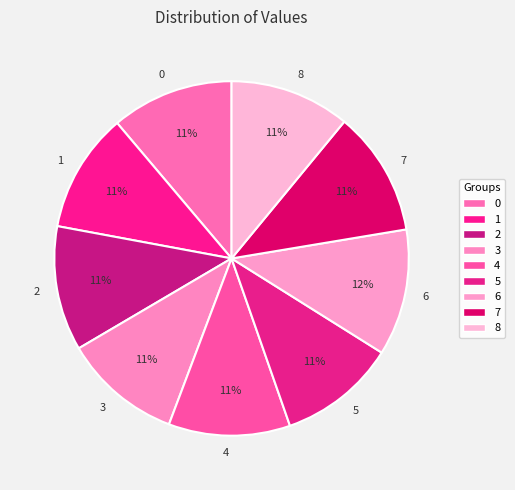

Do 0 and 8 together represent more than half of the pie?

No